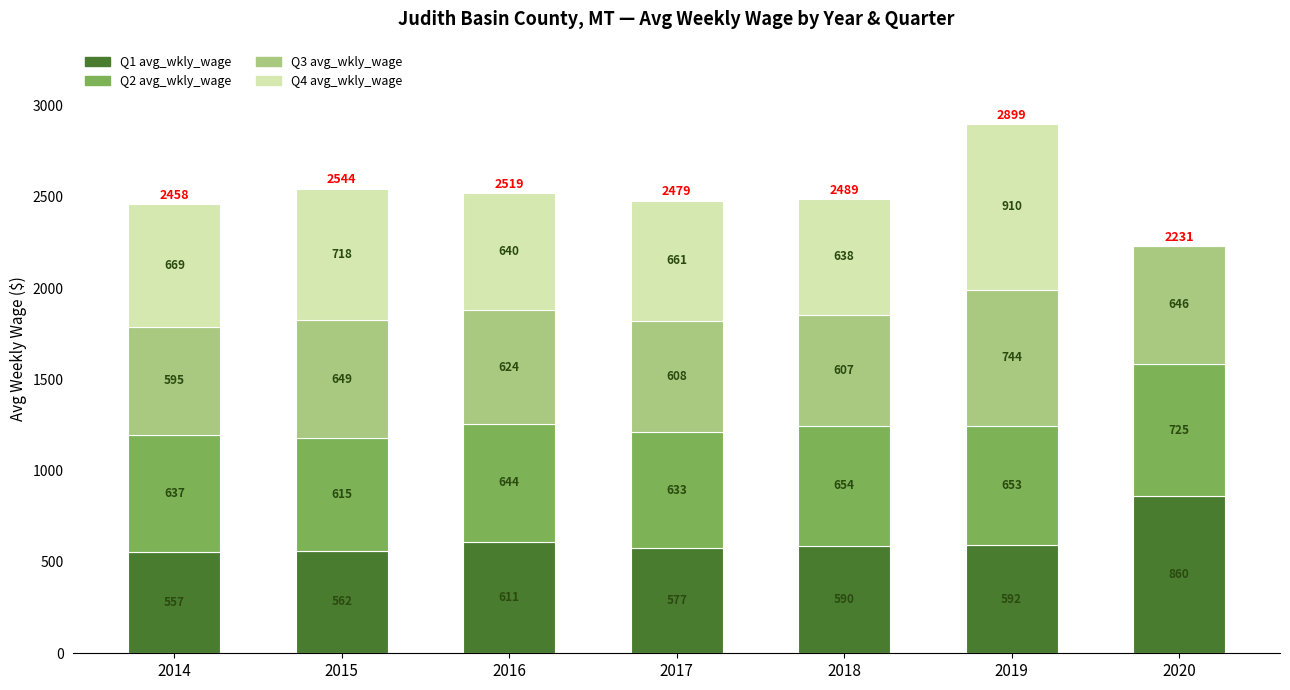

How many series are shown in this chart?

4